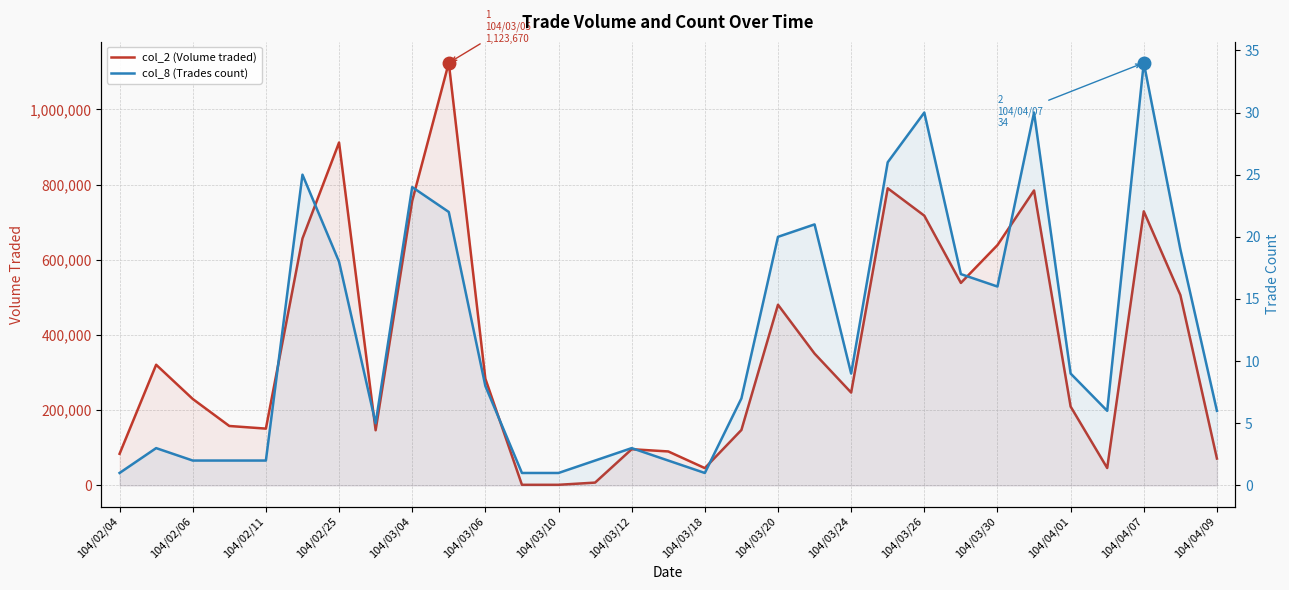

What value does the col_8 (Trades count) series have at 19, to the nearest 10?

20